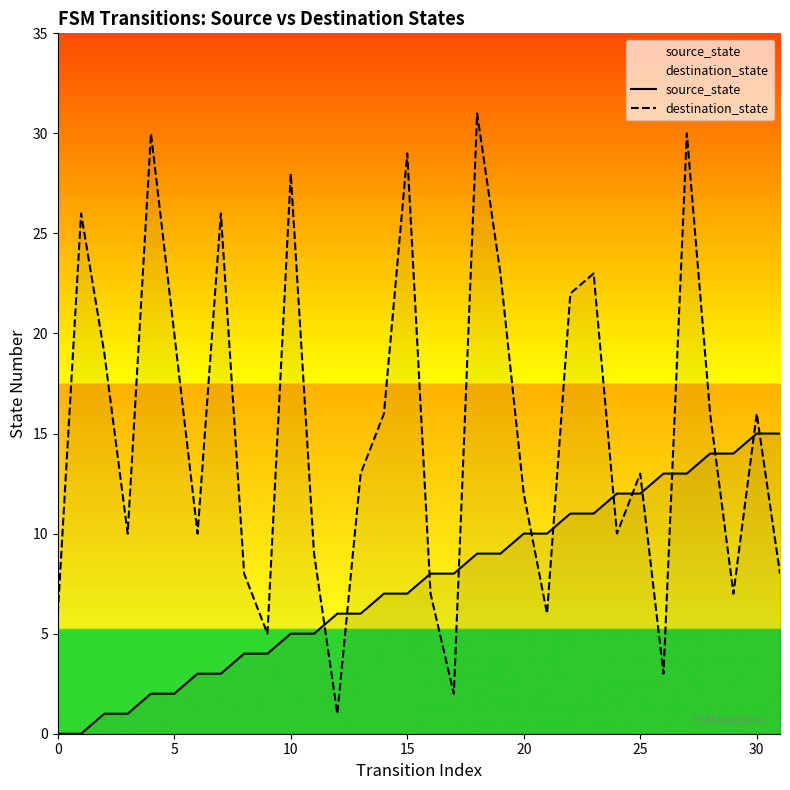

True or false: source_state and destination_state cross at least once.

True